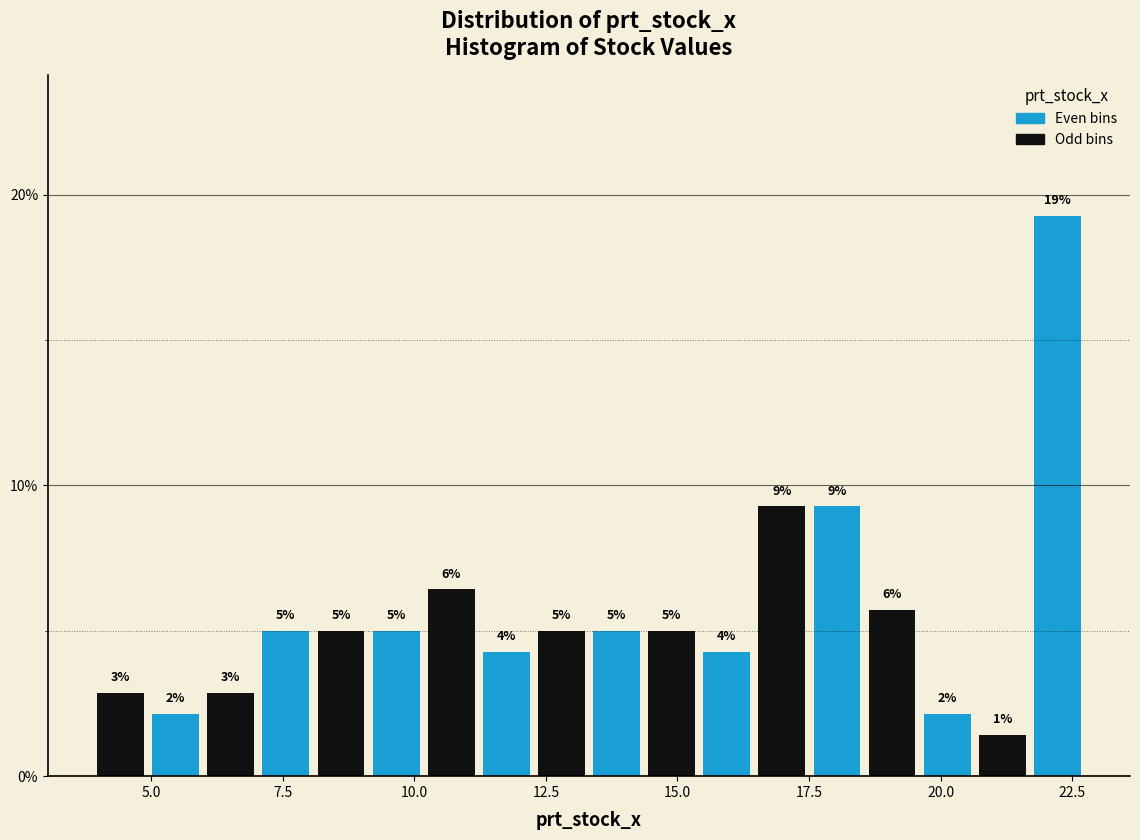

Around what value on the x-axis is the tallest bar? Give the approximate position of its centre, as read against the axis.

22.0